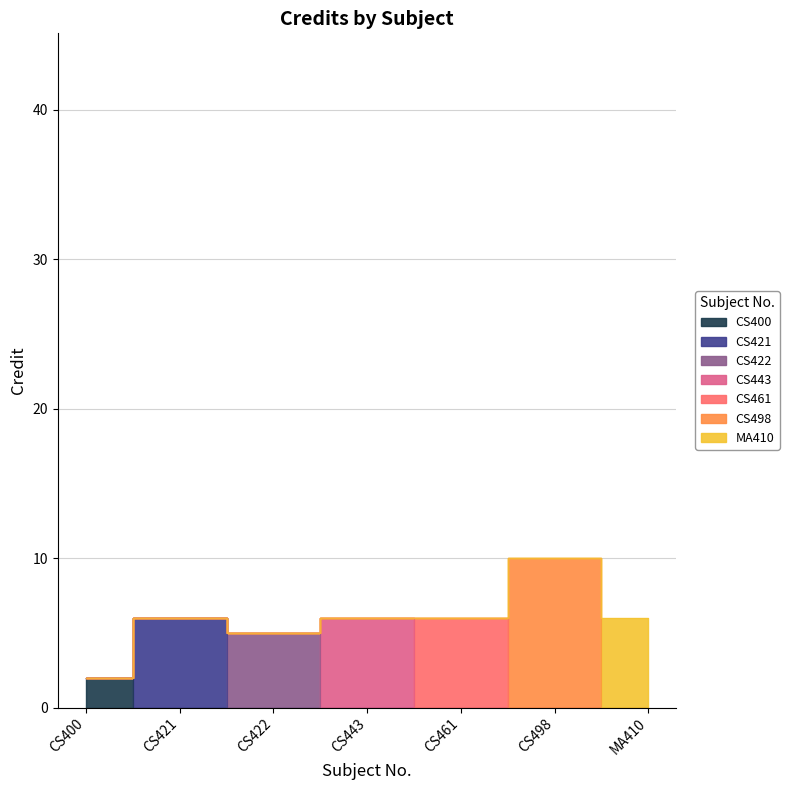

Reading left to right, list all the values displayed in this chart.

CS400=2	CS421=6	CS422=5	CS443=6	CS461=6	CS498=10	MA410=6